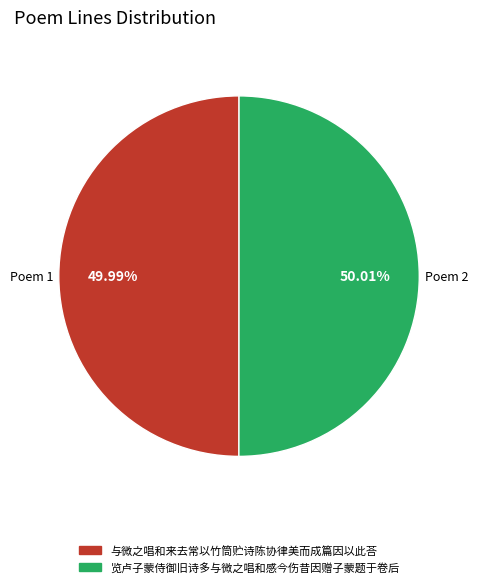

The 览卢子蒙侍御旧诗多与微之唱和感今伤昔因赠子蒙题于卷后 slice represents 41% of the pie. True or false?

False